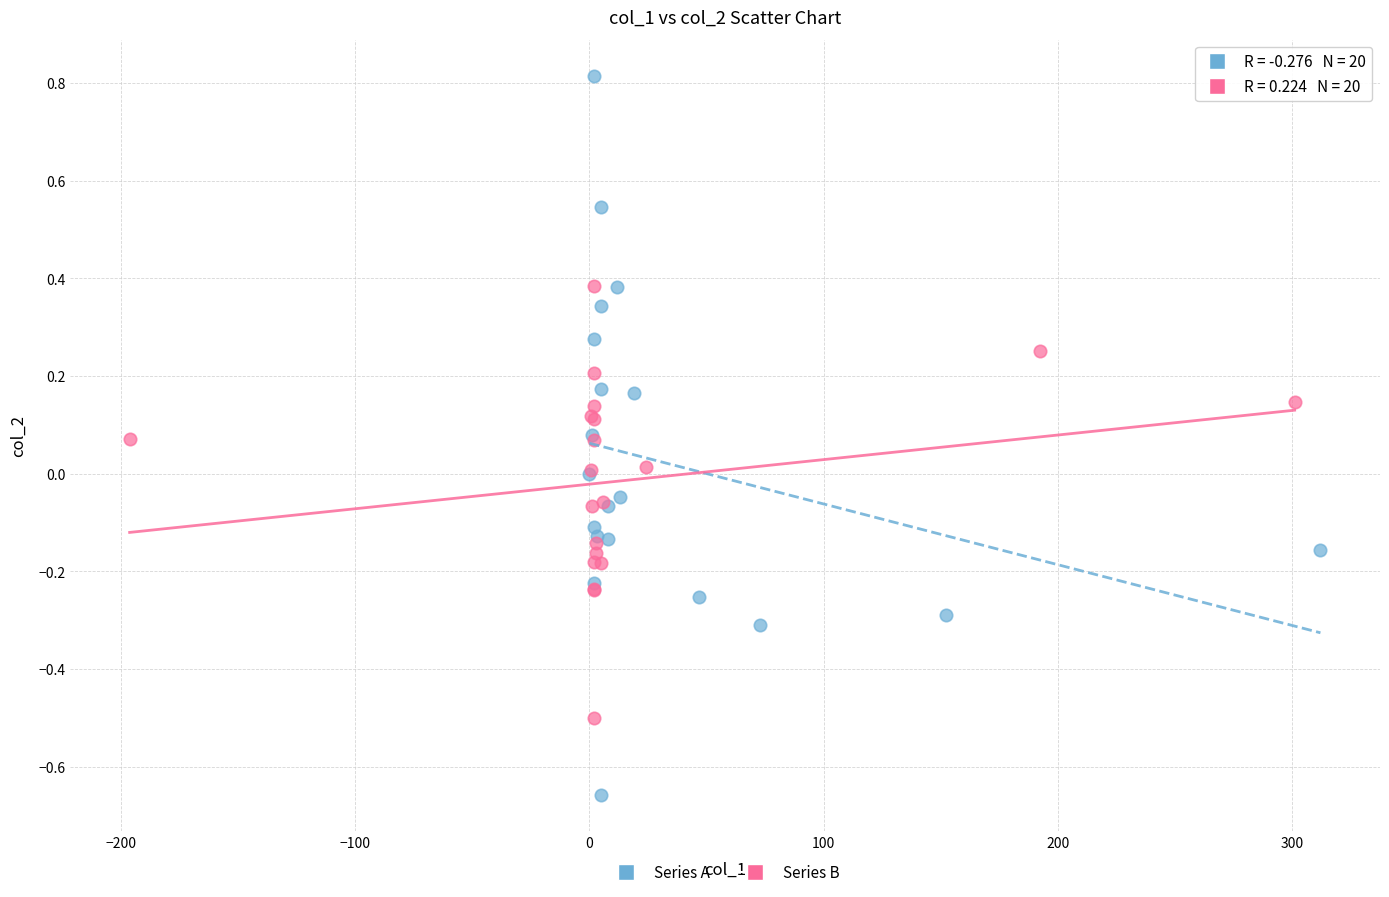

What are all the series names shown in the legend?

Series A, Series B